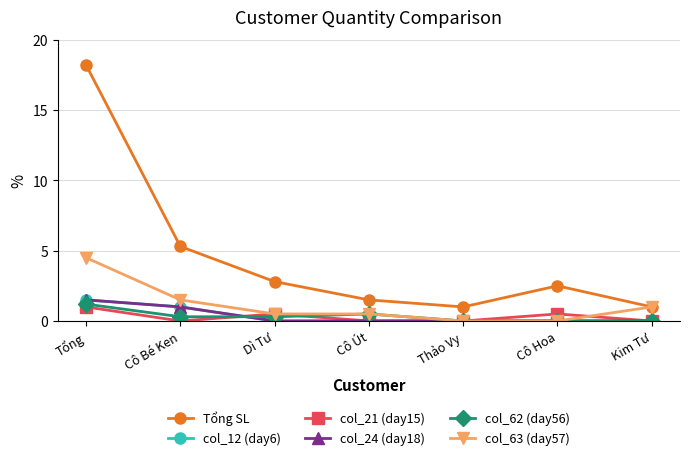

What is the difference between the second highest and minimum values in the Tổng SL series?

4.3